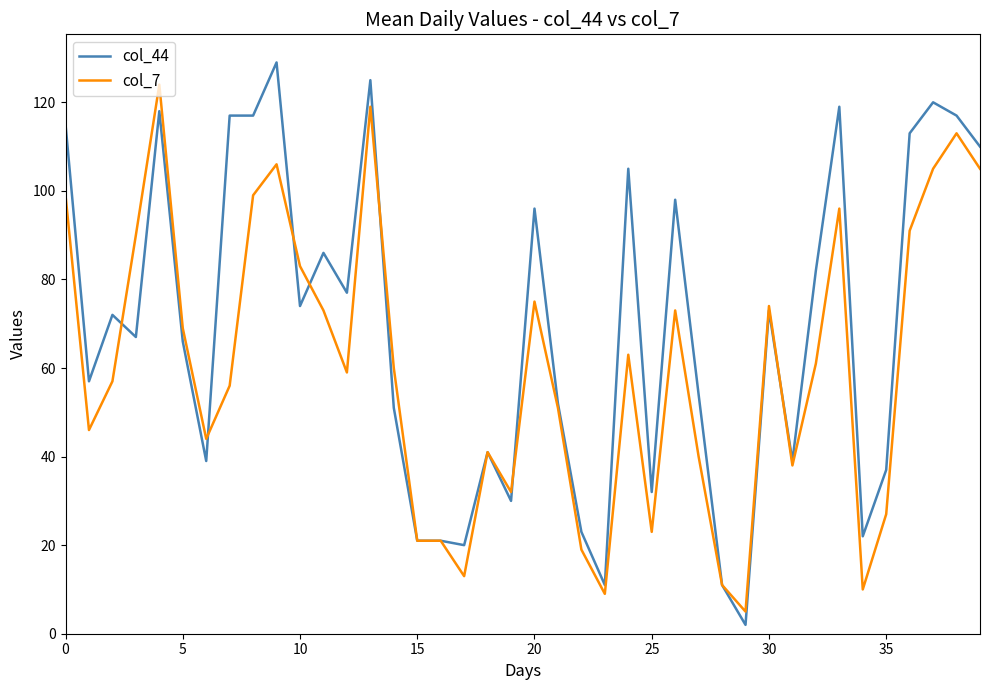

What is the average value of the col_7 series?

60